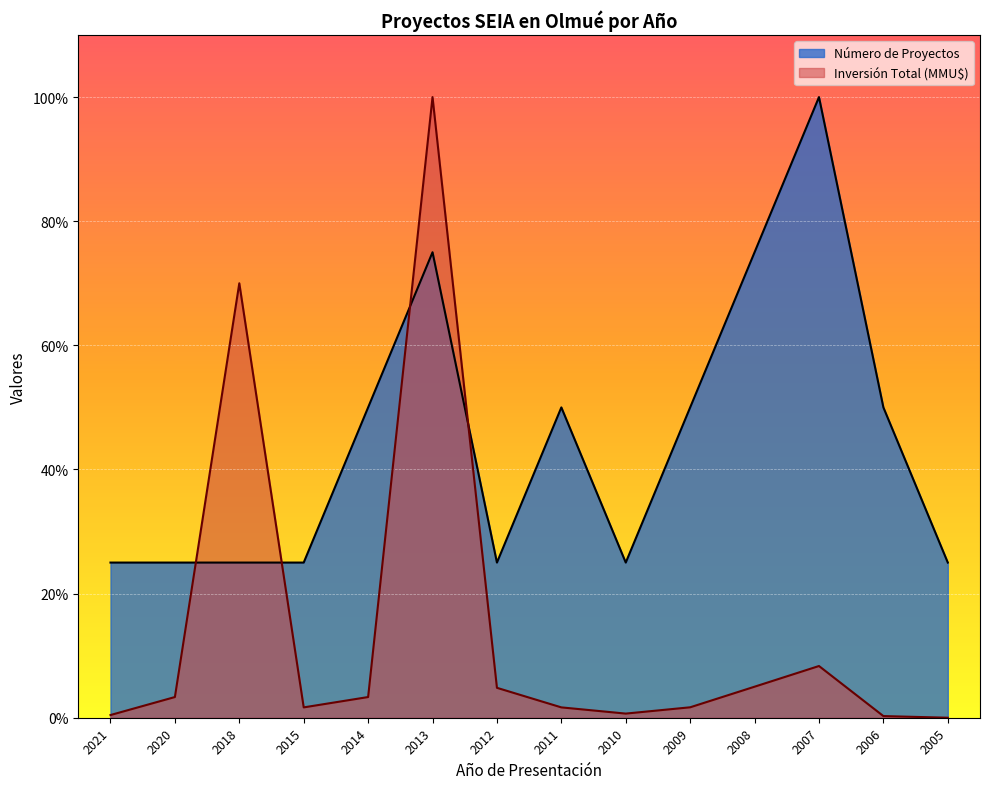

Rank the series at 2007 from highest to lowest value.

Número de Proyectos, Inversión Total (MMU$)